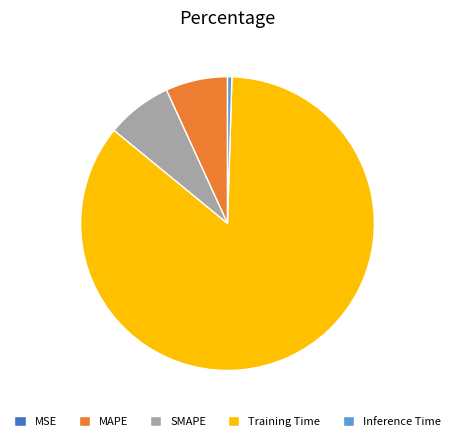

Combined, do SMAPE and MAPE account for over 50%?

No